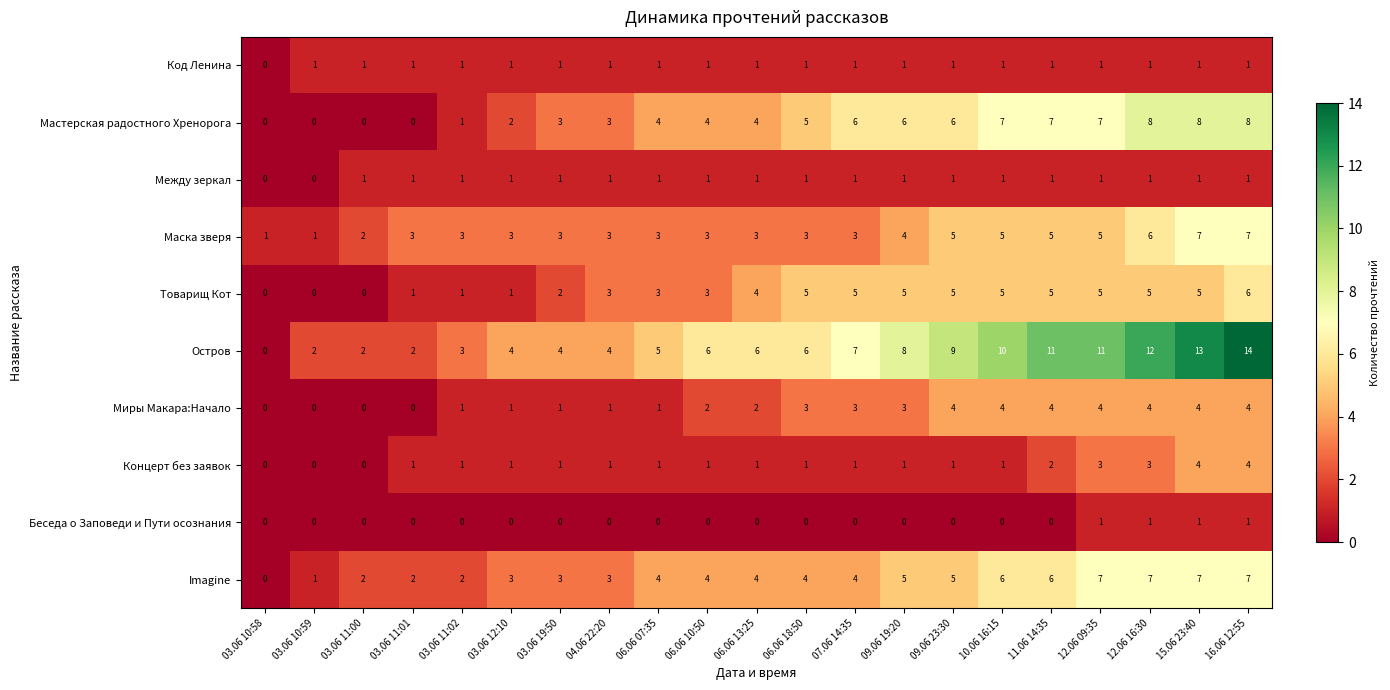

The Остров series shows 17 at 11.06 14:35. True or false?

False